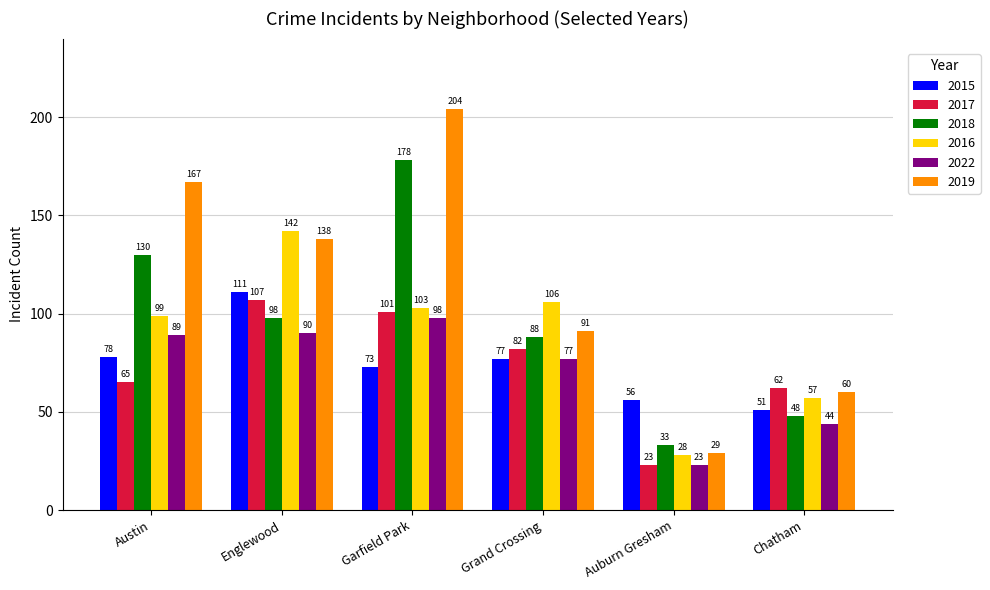

What is the total value across all series at Austin?

628